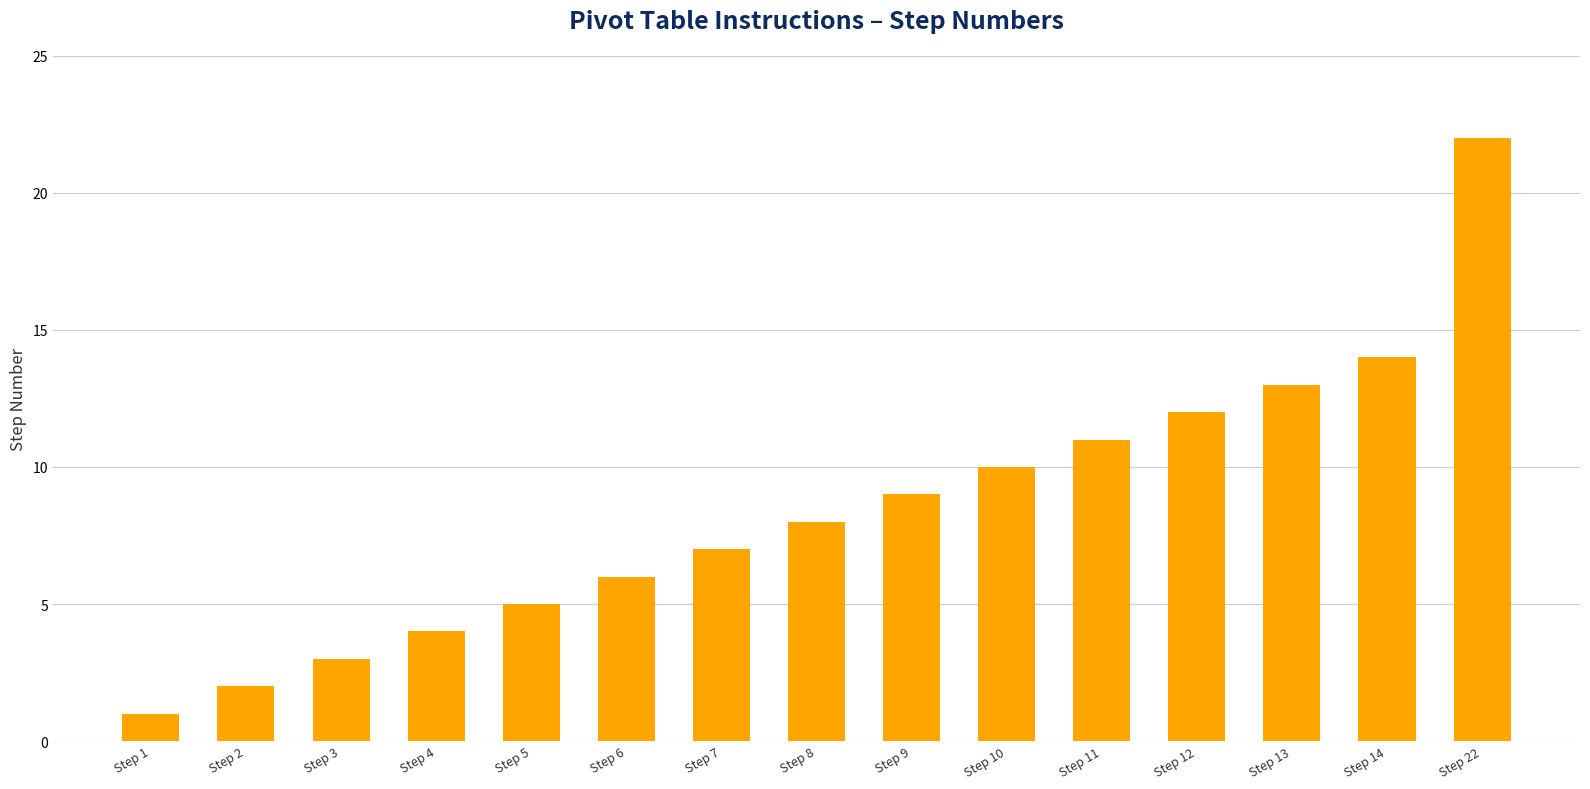

The chart shows a value of 3 at Step 7. True or false?

False